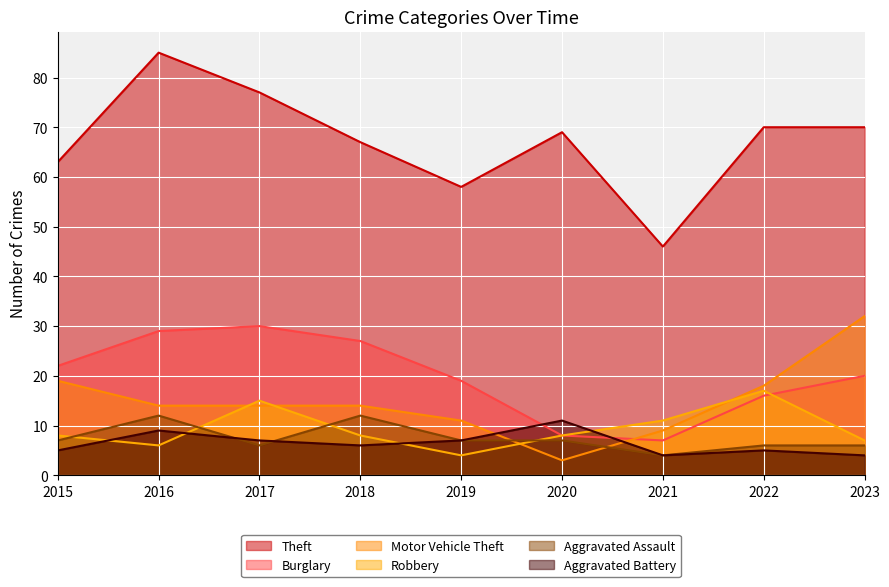

What is the sum of the Theft values at 2017 and 2016?

162